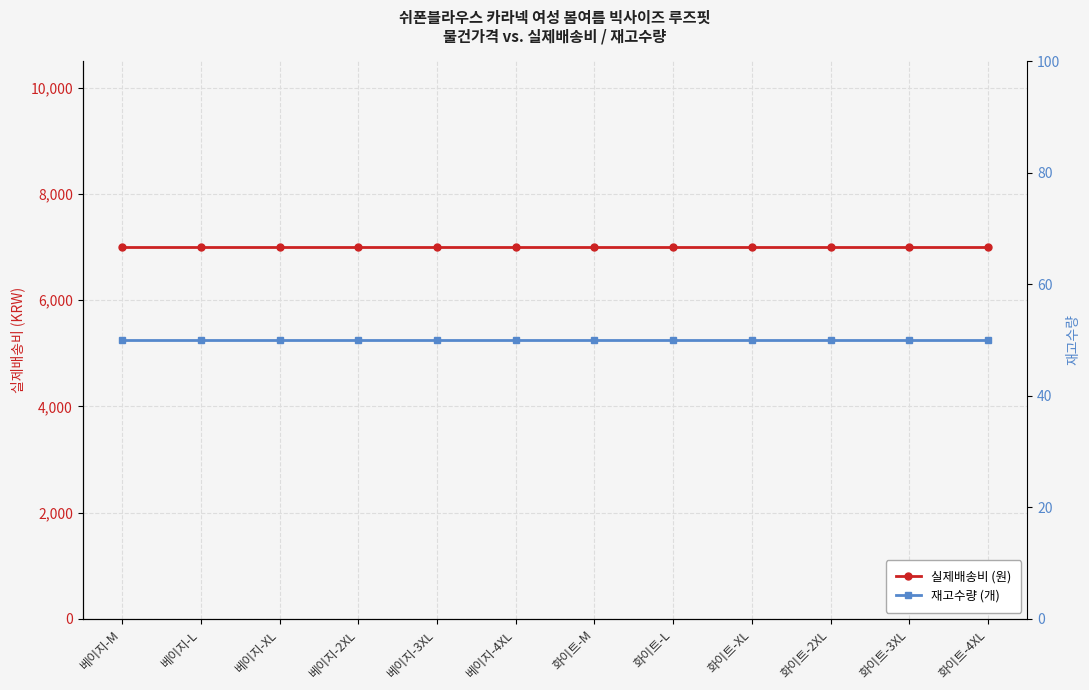

What are all the series names shown in the legend?

실제배송비, 재고수량